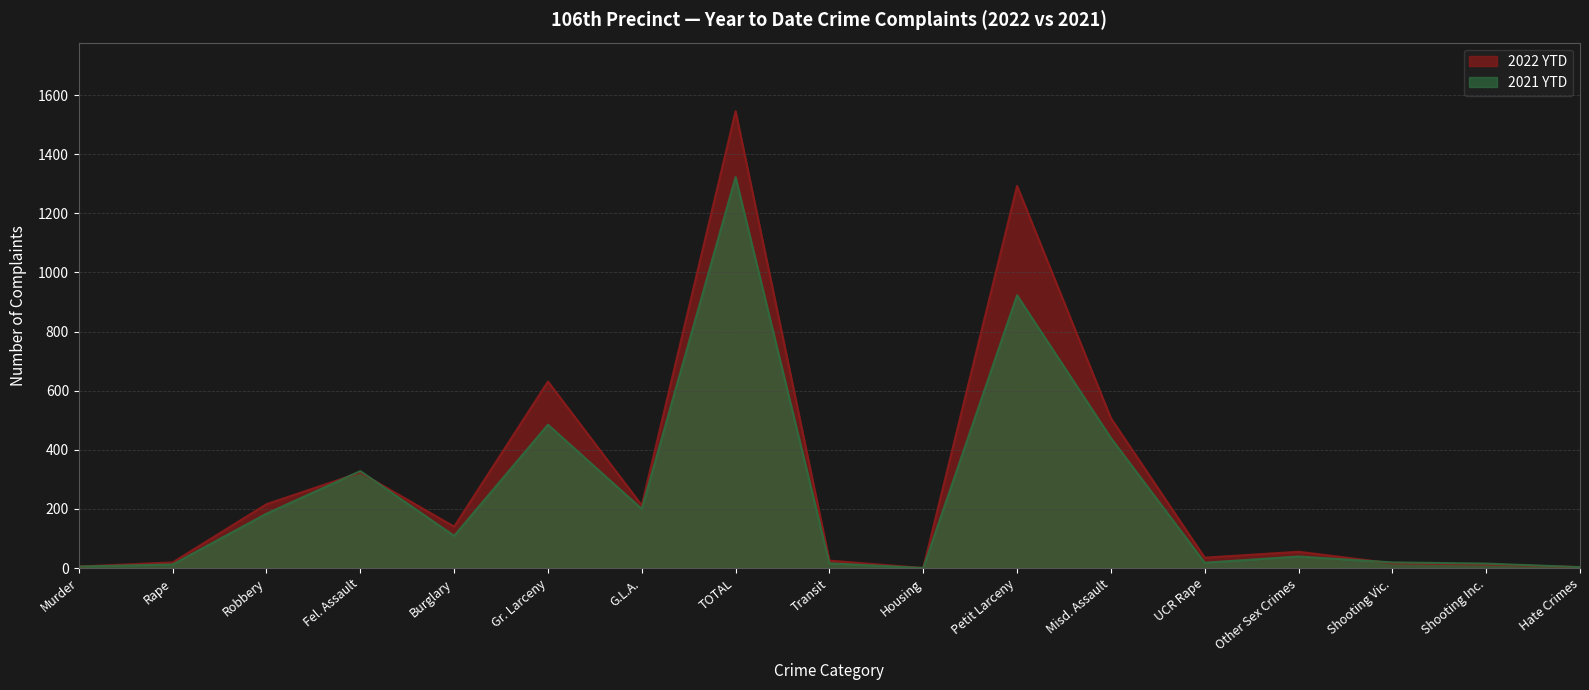

Which series has the widest spread of values?

2022 YTD